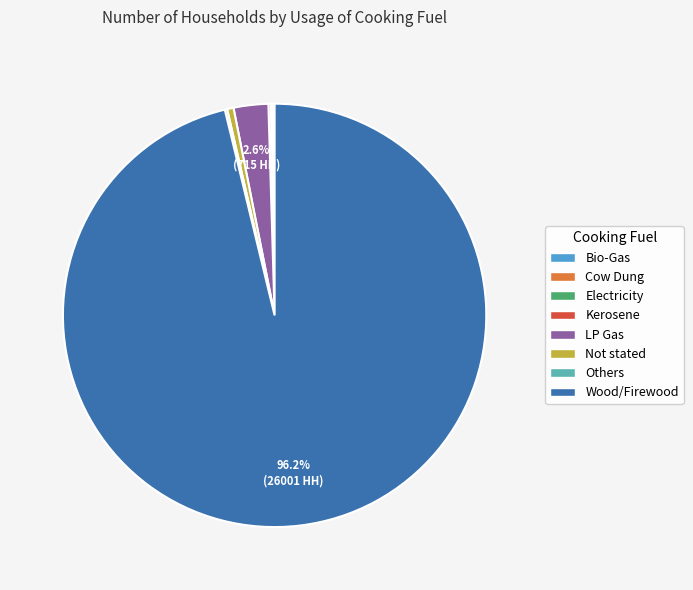

Is there a majority slice in this chart?

Yes